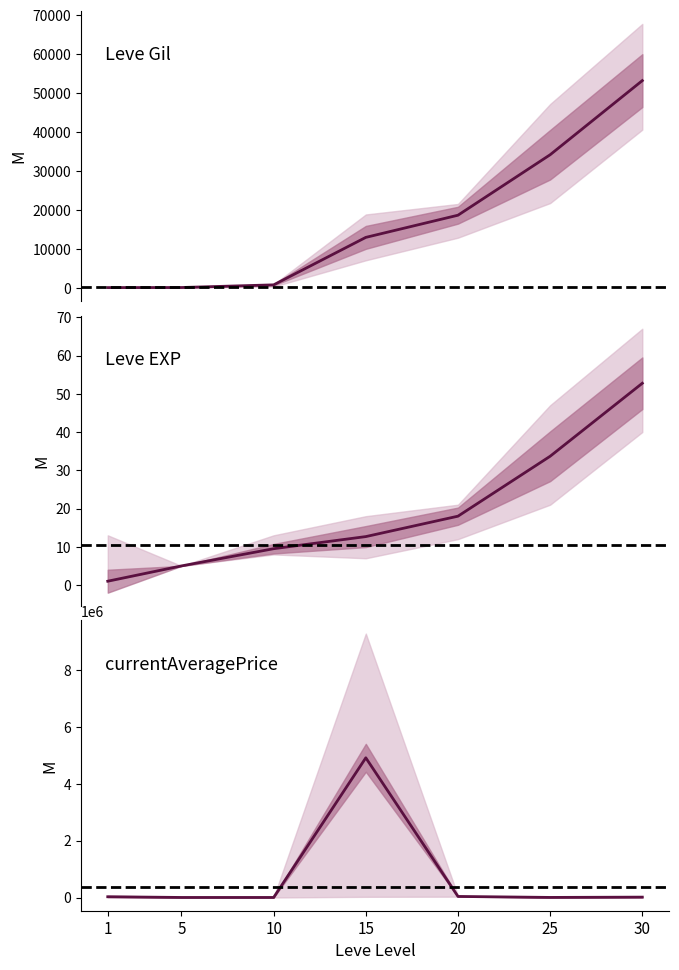

At 10, list the series in order from smallest to largest.

Leve EXP, Leve Gil, currentAveragePrice